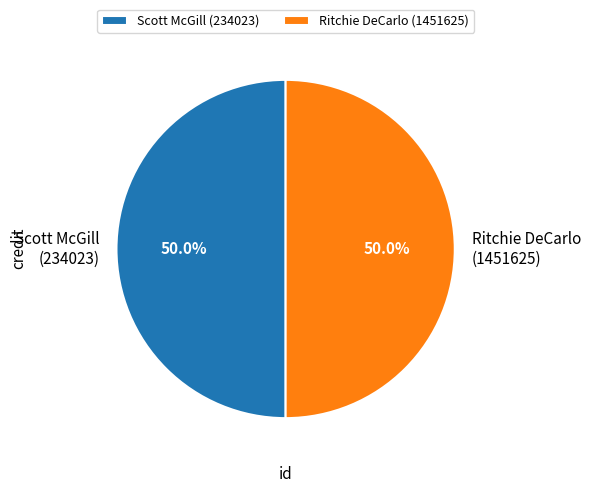

What is the ratio of the value at Scott McGill (234023) to the value at Ritchie DeCarlo (1451625)?

1.0